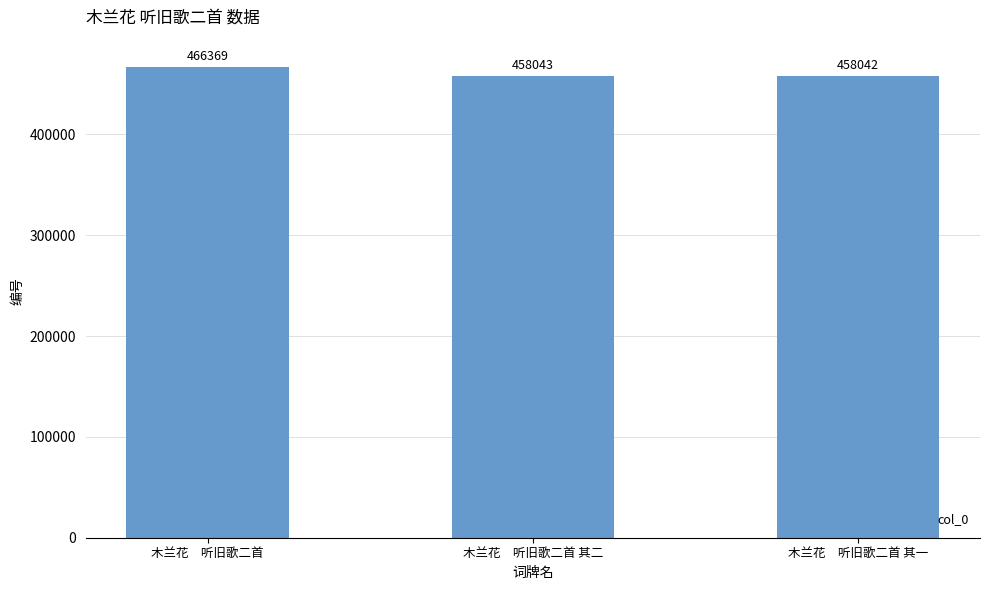

What is the value of the 3rd bar from the left?

458042